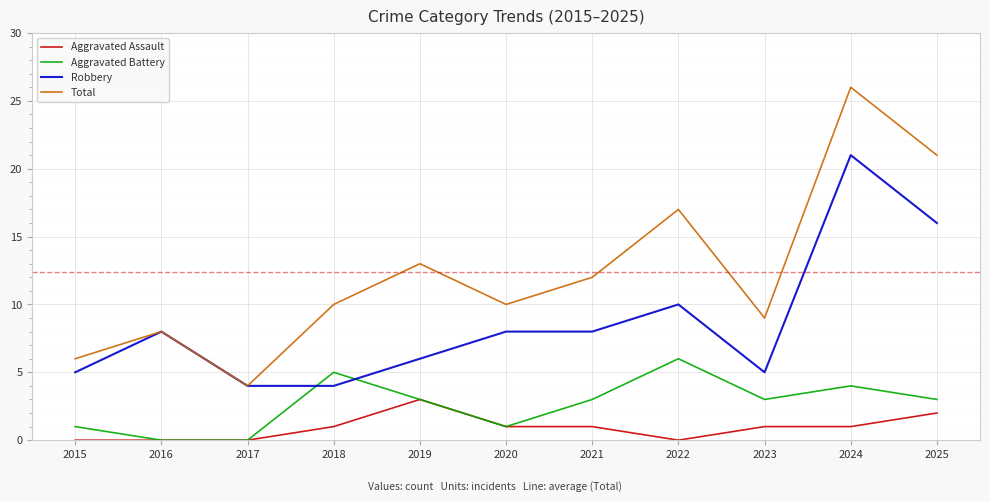

True or false: Robbery and Aggravated Assault cross at least once.

False